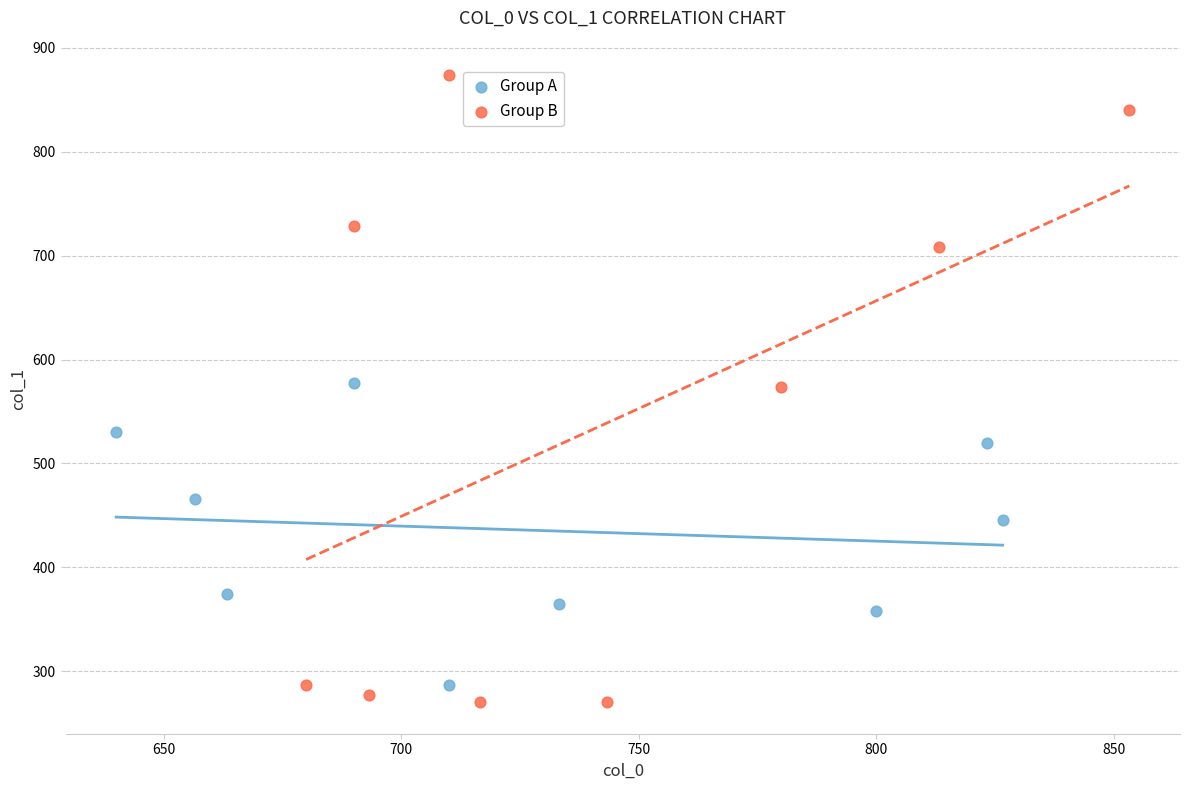

Which series contains the highest Y value?

Group B